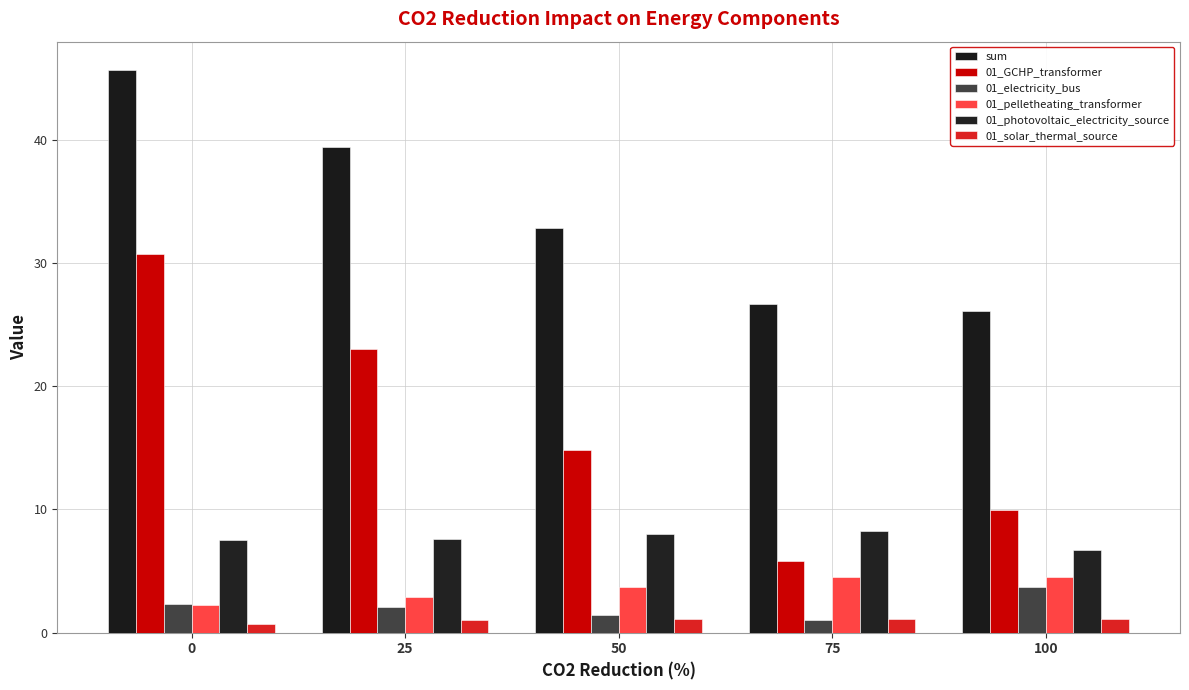

What is the total value across all series at 50?

61.8